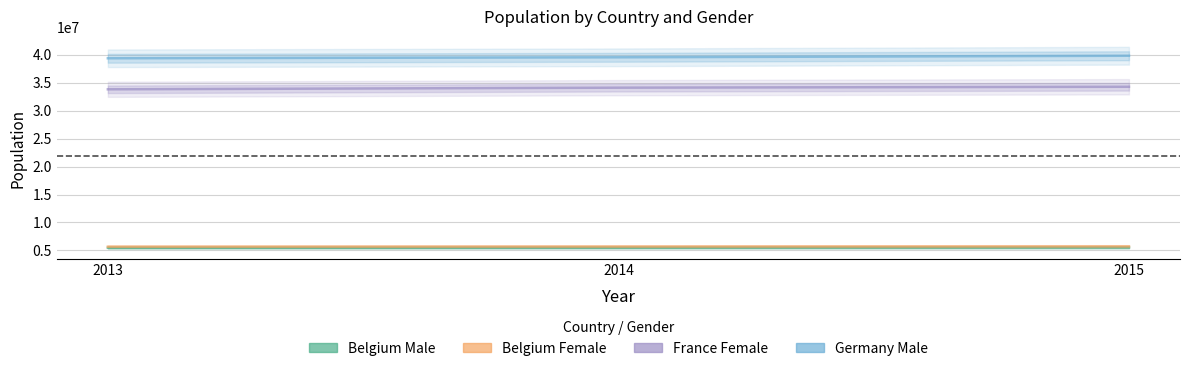

At which label is Germany Male closest to 39608216?

2014